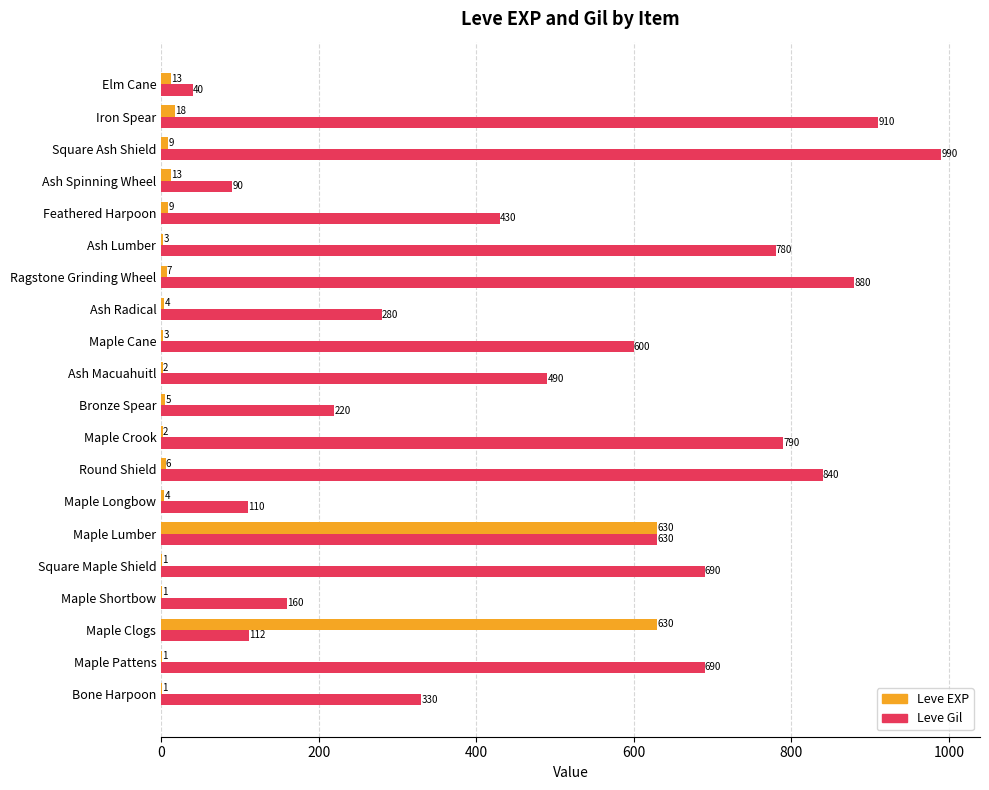

Which series has the largest range (max minus min)?

Leve Gil